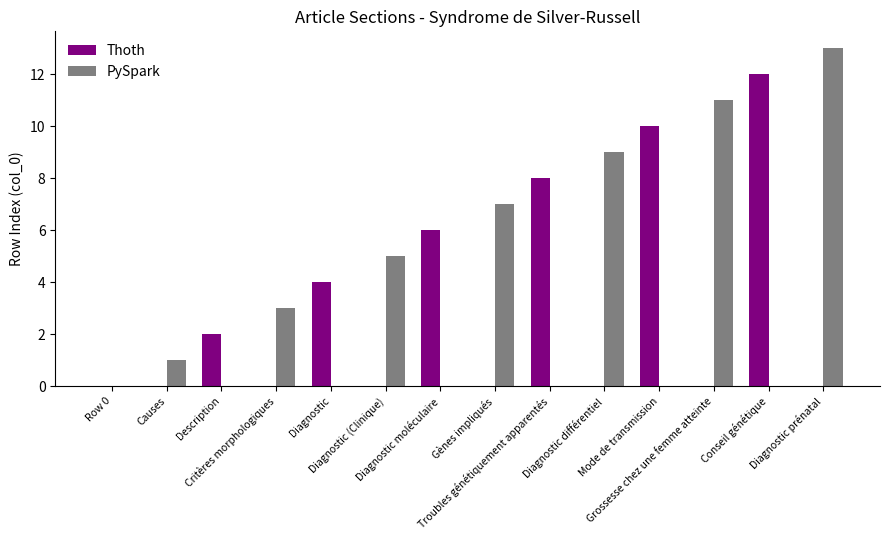

What is the highest value of the Thoth series?

12